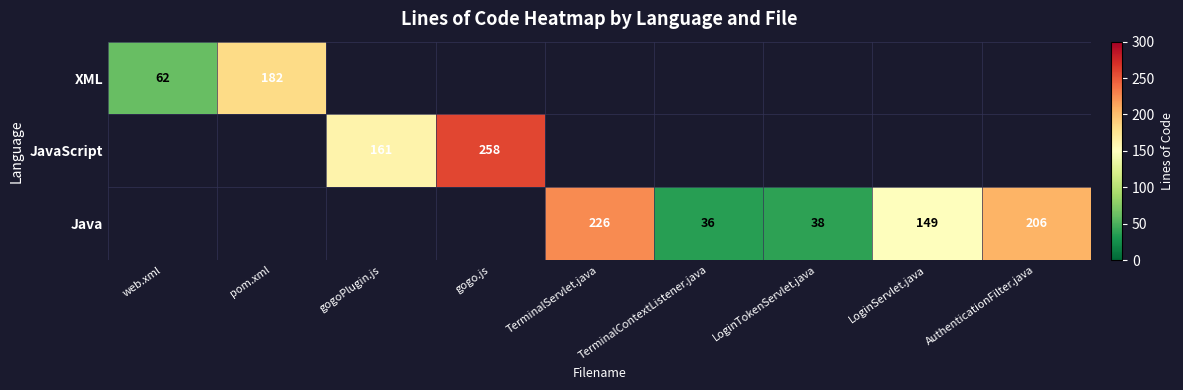

True or false: Java has a value of 13 at TerminalContextListener.java.

False